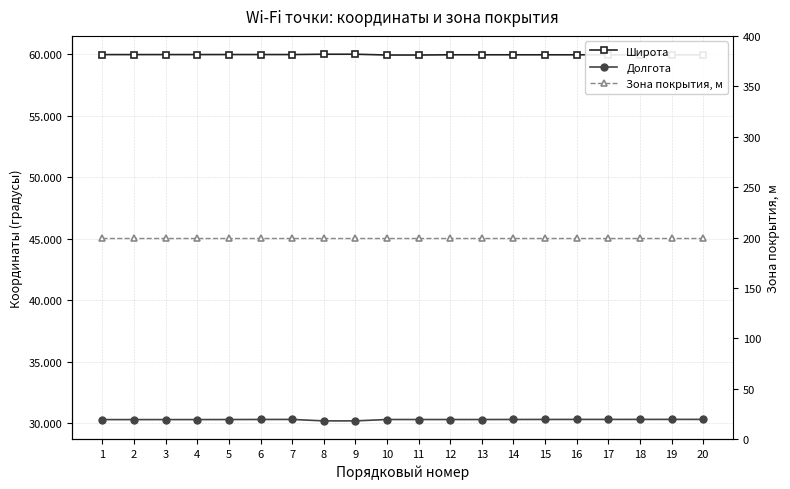

True or false: Долгота and Зона покрытия, м intersect in this chart.

False